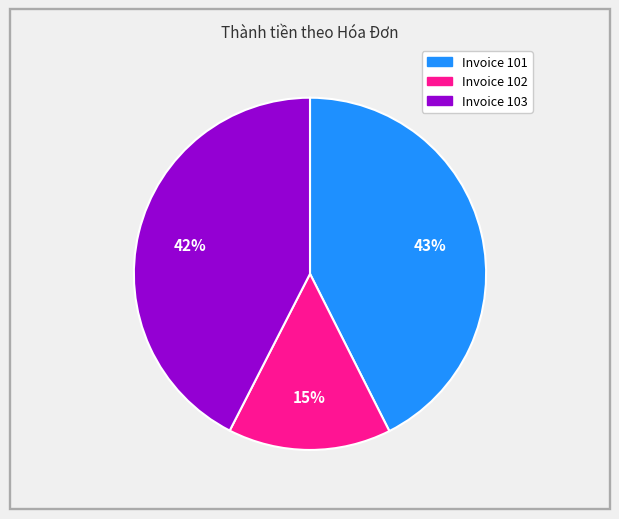

How many segments does this pie chart have?

3